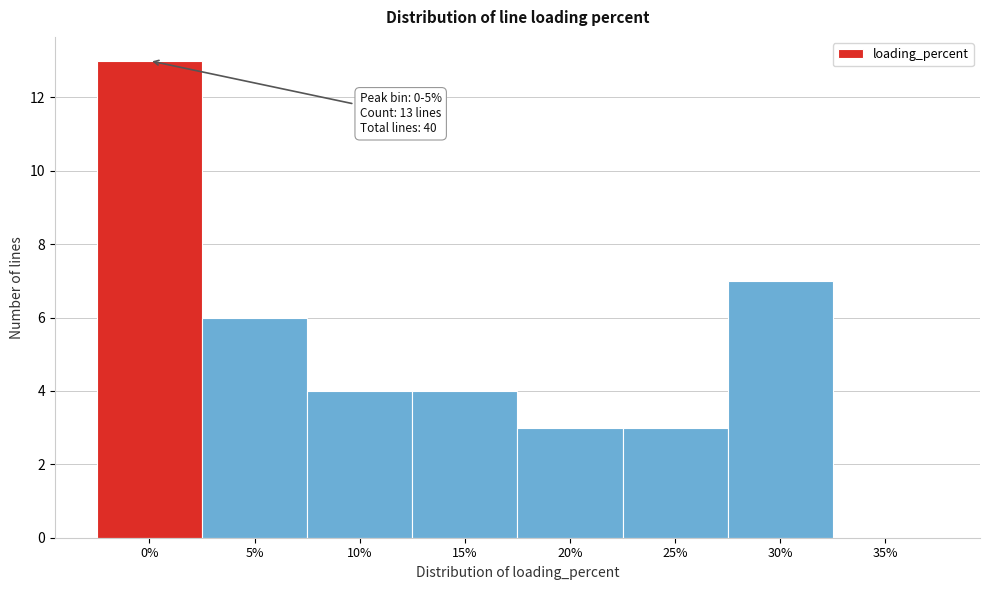

Reading left to right, transcribe all the data shown in this chart.

0%=13	5%=6	10%=4	15%=4	20%=3	25%=3	30%=7	35%=0